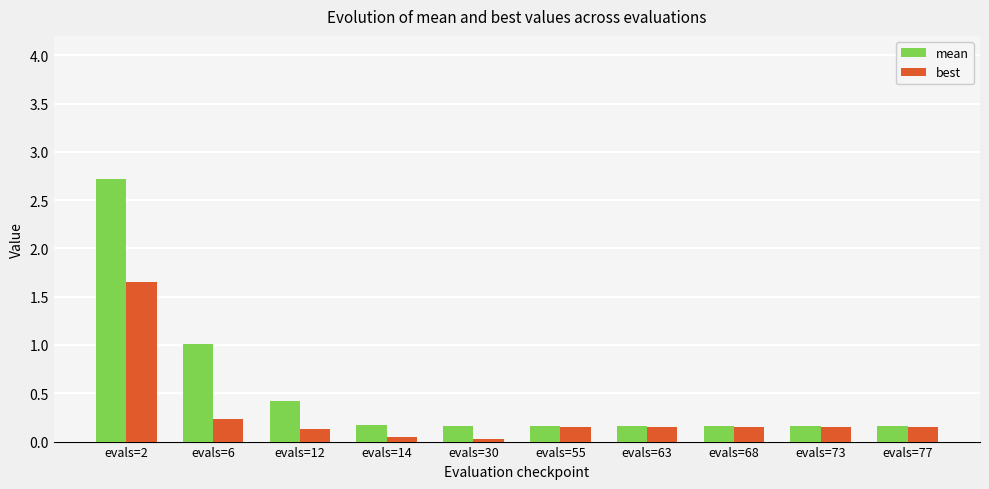

What is the sum of the mean values at evals=63 and evals=2?

2.9